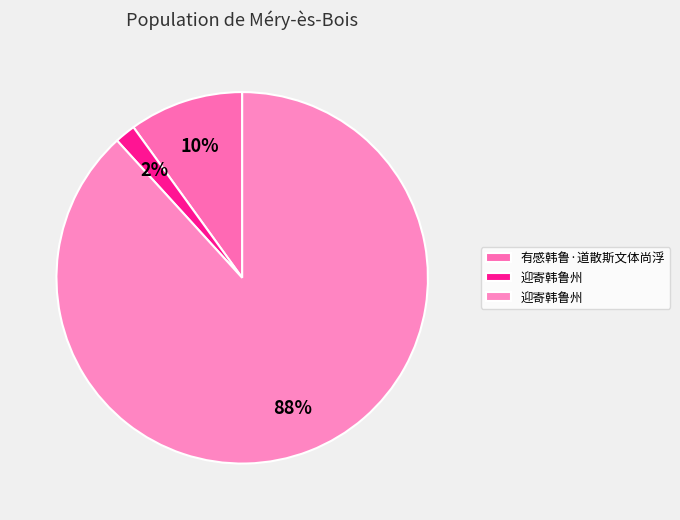

Count the number of slices in the pie.

3